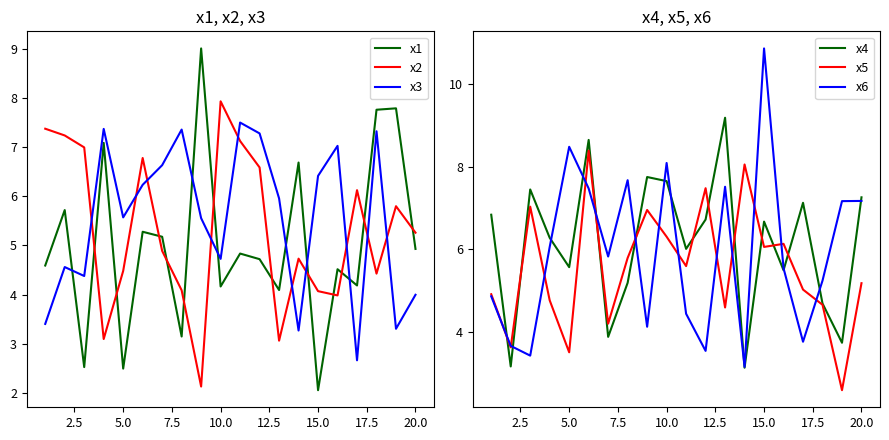

What is the average value of the x4 series?

6.1